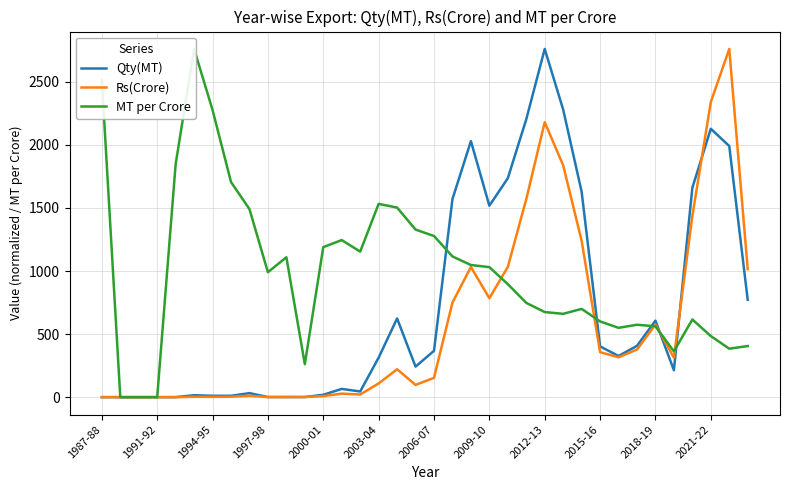

What is the highest value of the Rs(Crore) series?

2761.1